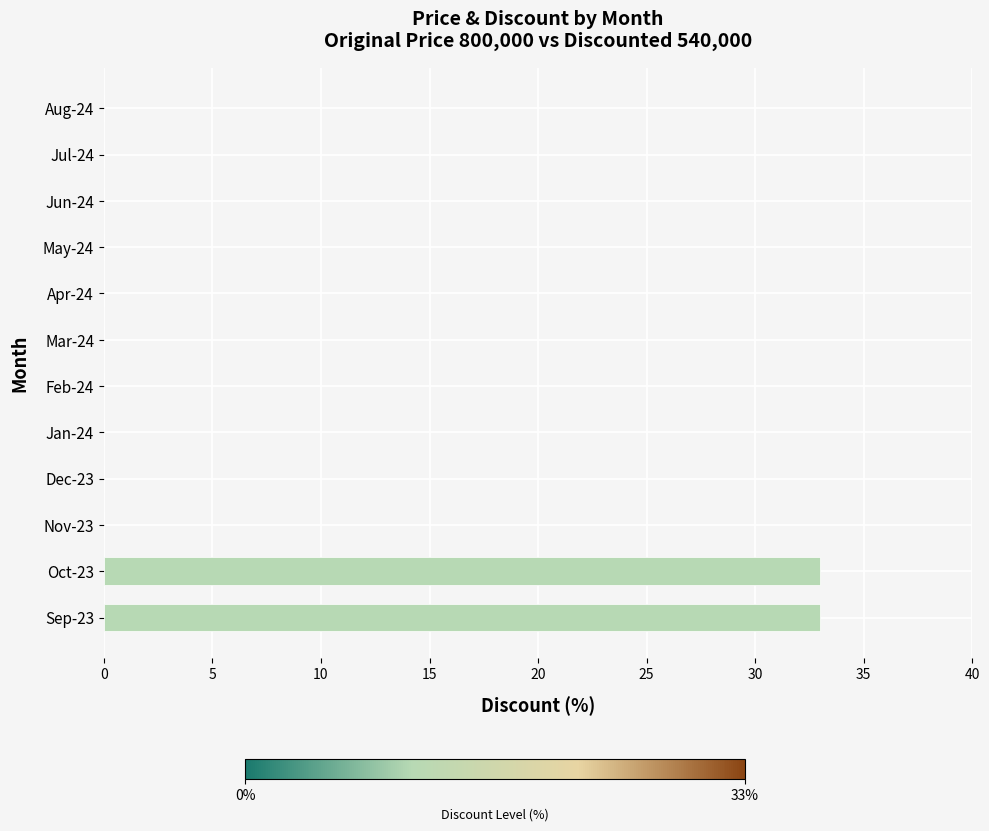

Are the bars horizontal?

Yes